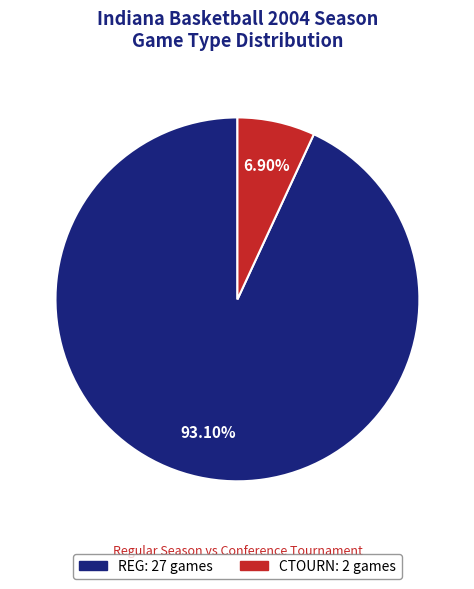

To the nearest percent, what is the average slice percentage?

50%